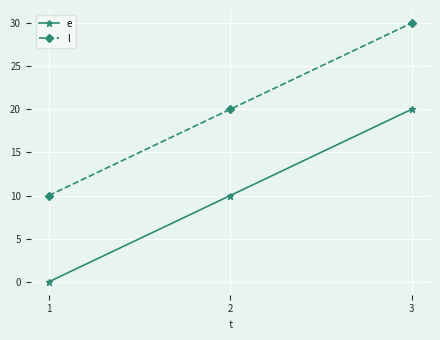

Is it true that l equals 30 at 3?

True